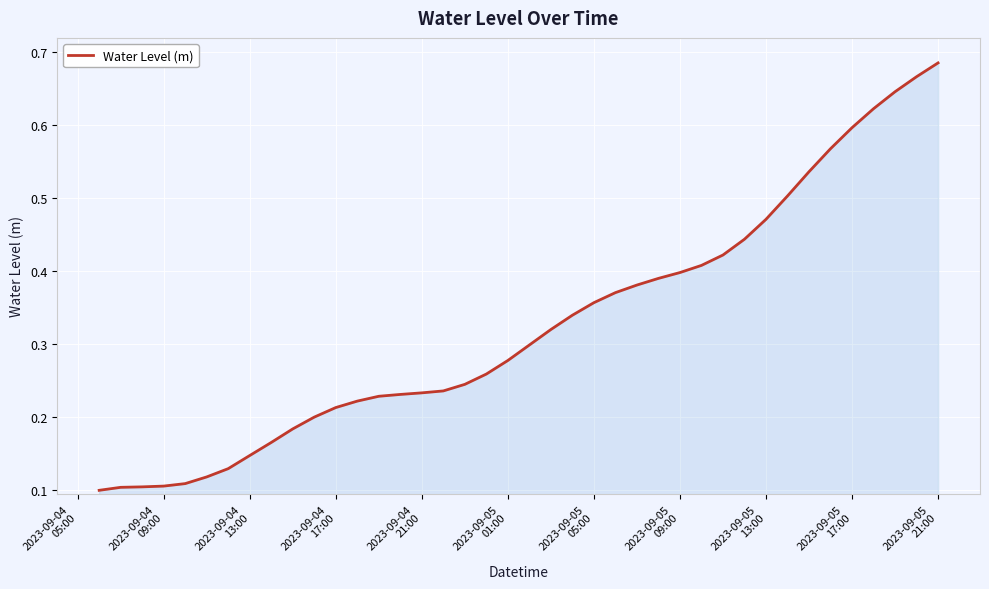

Count the number of categories in the chart.

40